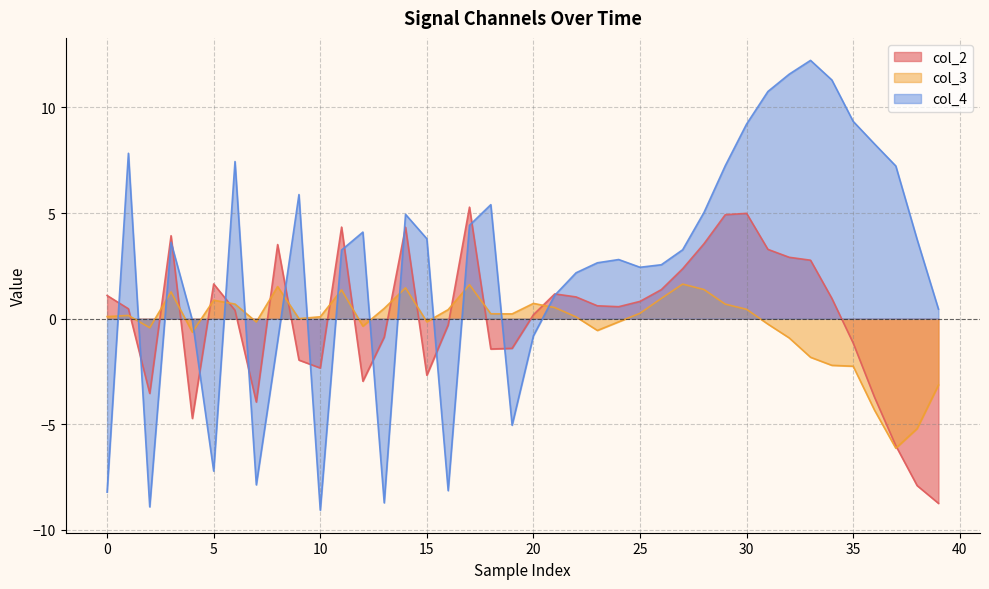

At which label is col_2 closest to -1?

13